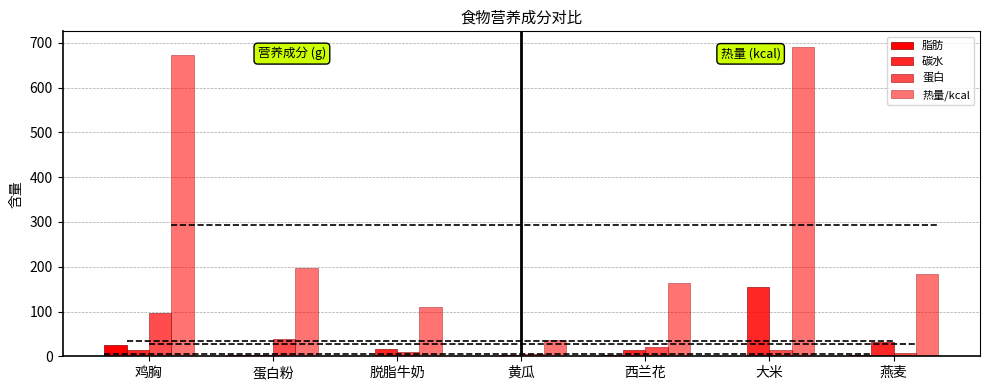

Where does the 热量/kcal series first go above 183?

鸡胸